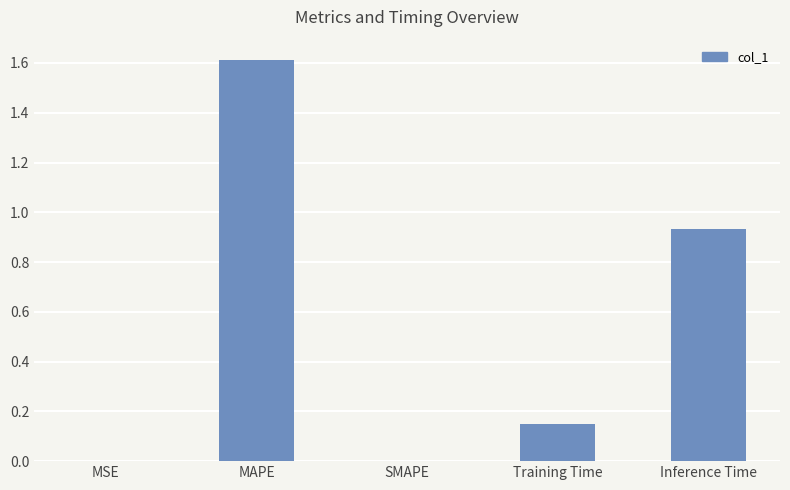

Which category has the highest value across all series?

MAPE